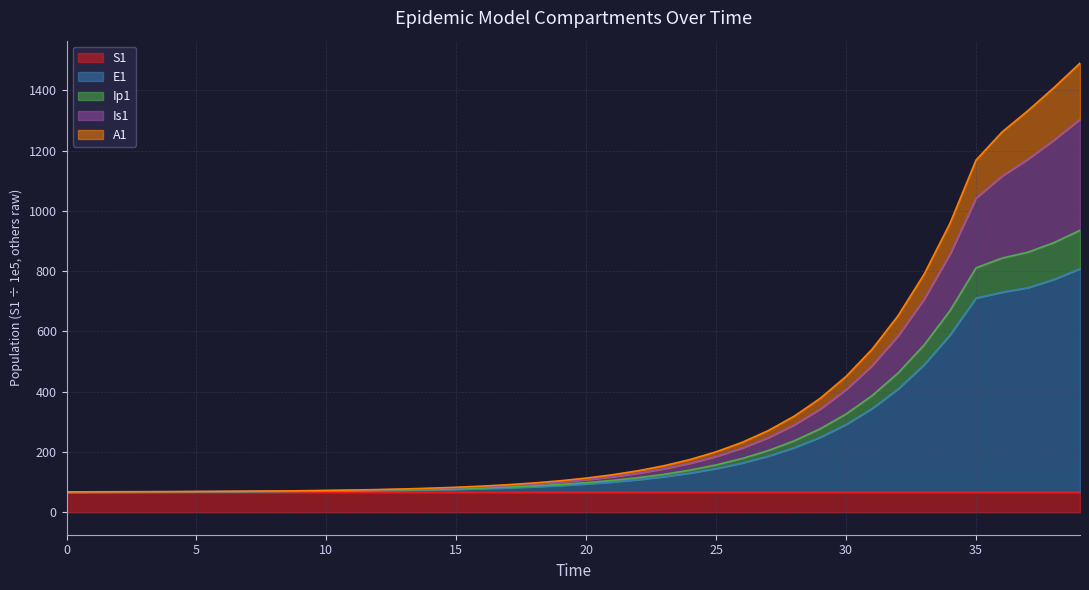

What is the maximum value for S1?

66.7